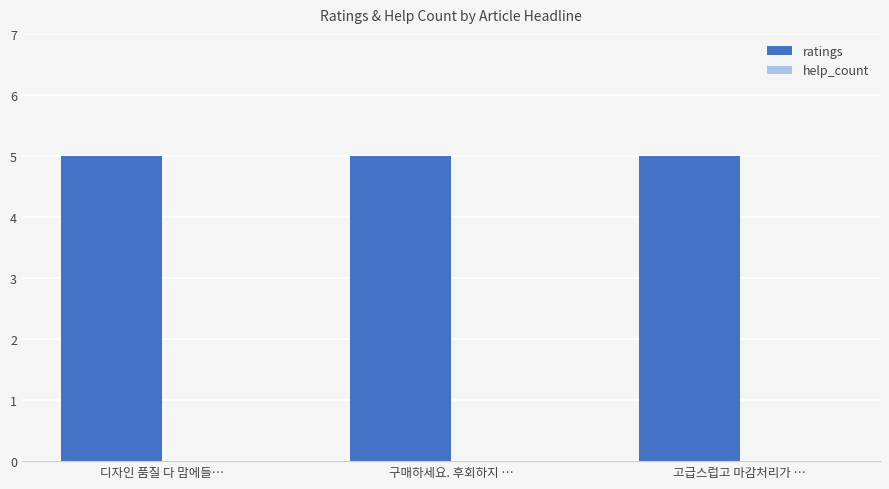

List the labels in order of ratings value, largest first.

디자인 품질 다 맘에들…, 구매하세요. 후회하지 …, 고급스럽고 마감처리가 …